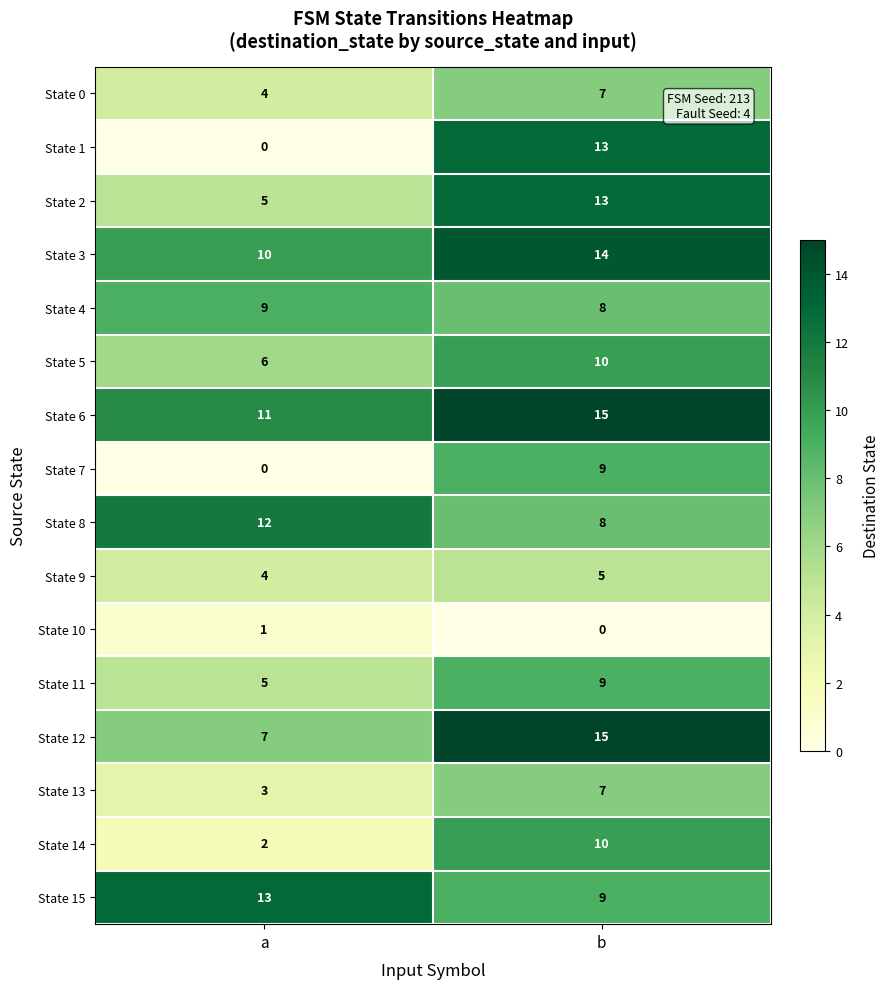

Which category has the highest value across all series?

b